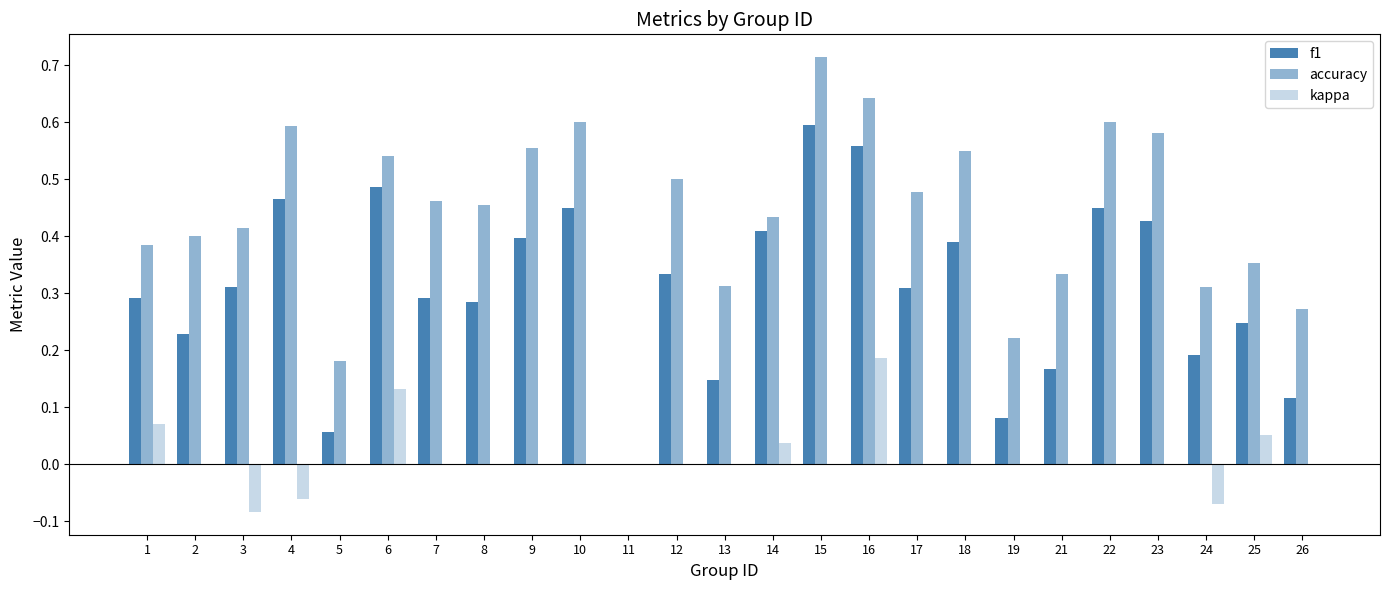

Which category has the highest value in the f1 series?

15